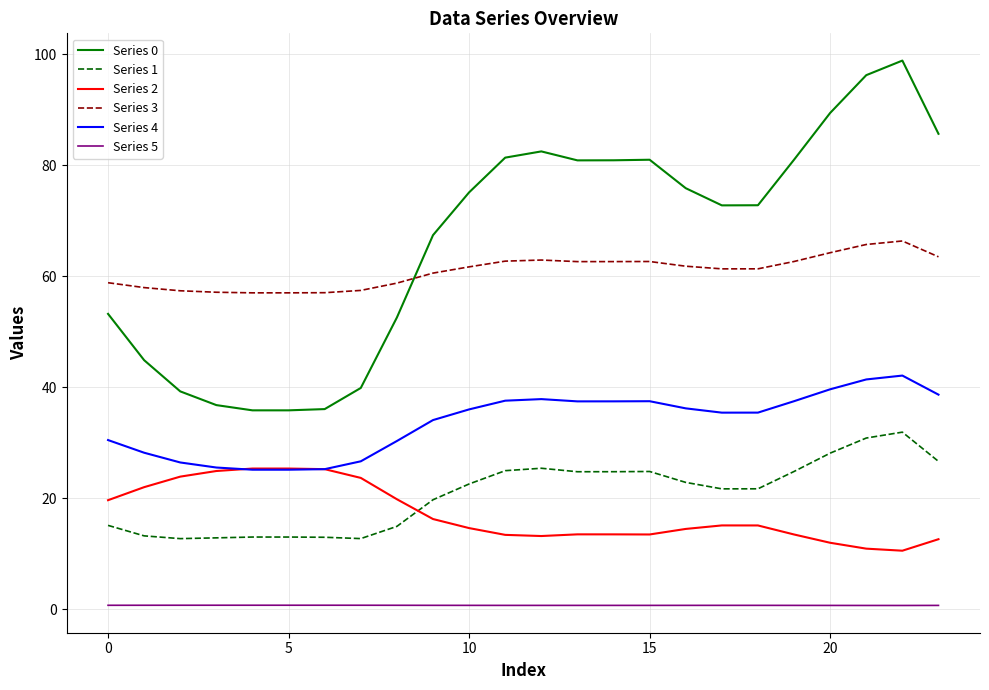

What is the greatest value displayed?

98.8